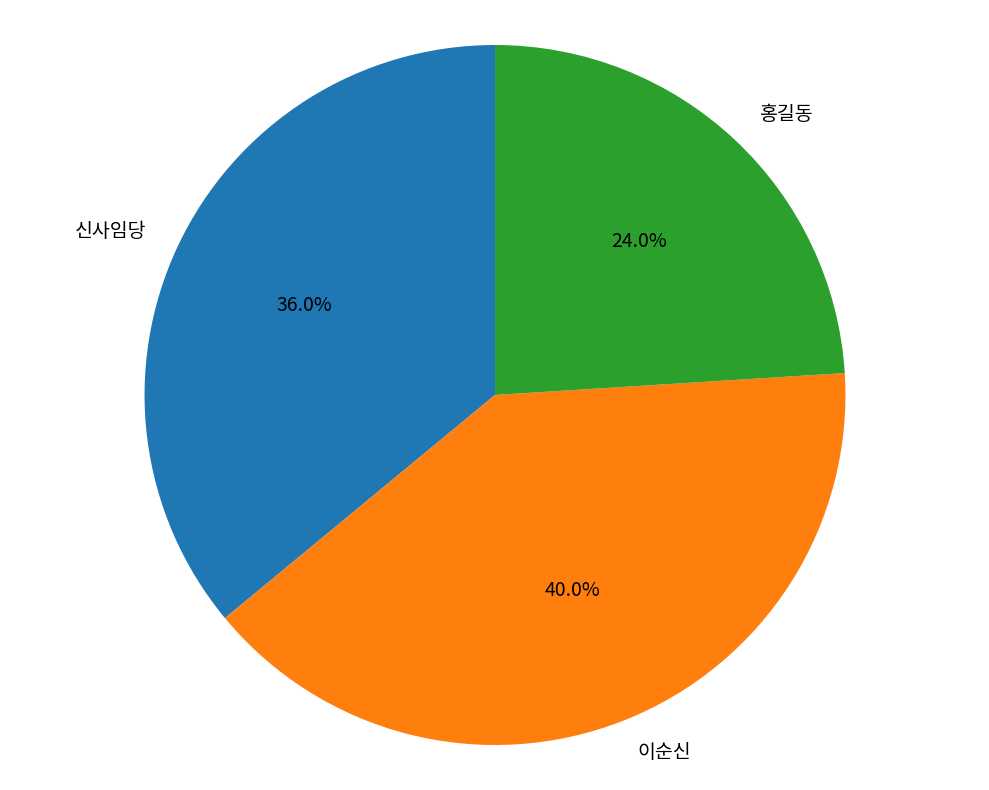

How many slices are in this pie chart?

3